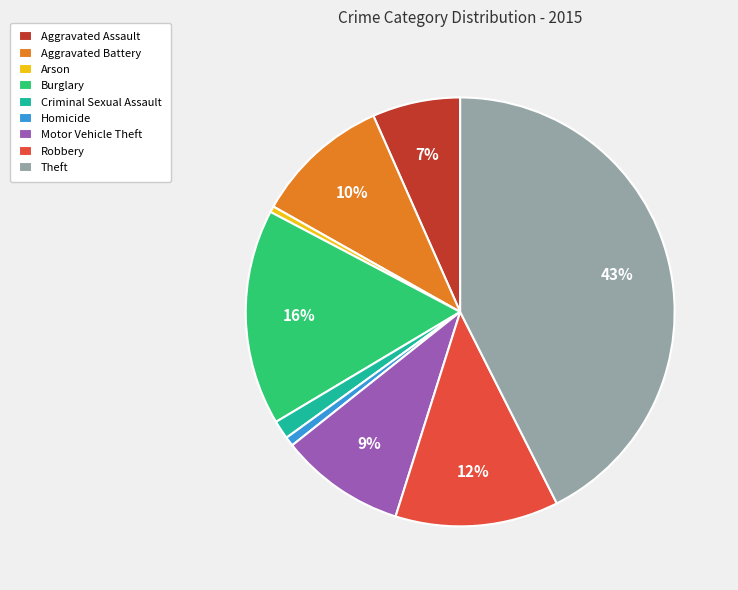

What percentage is the Homicide slice, to the nearest percent?

1%